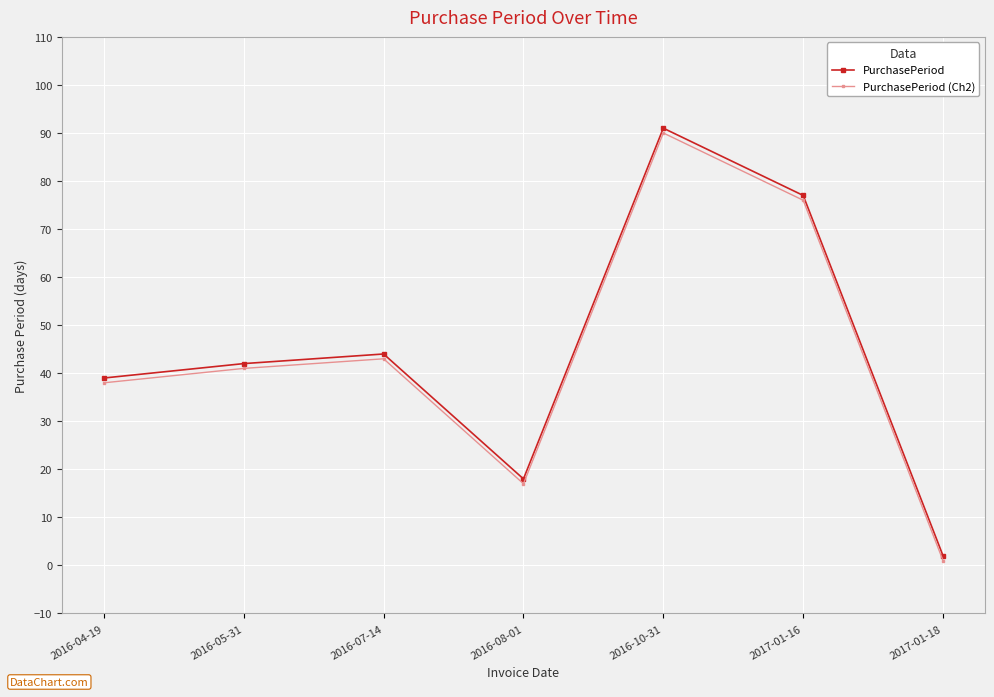

The value of PurchasePeriod (Ch2) at 2016-08-01 is 8. True or false?

False